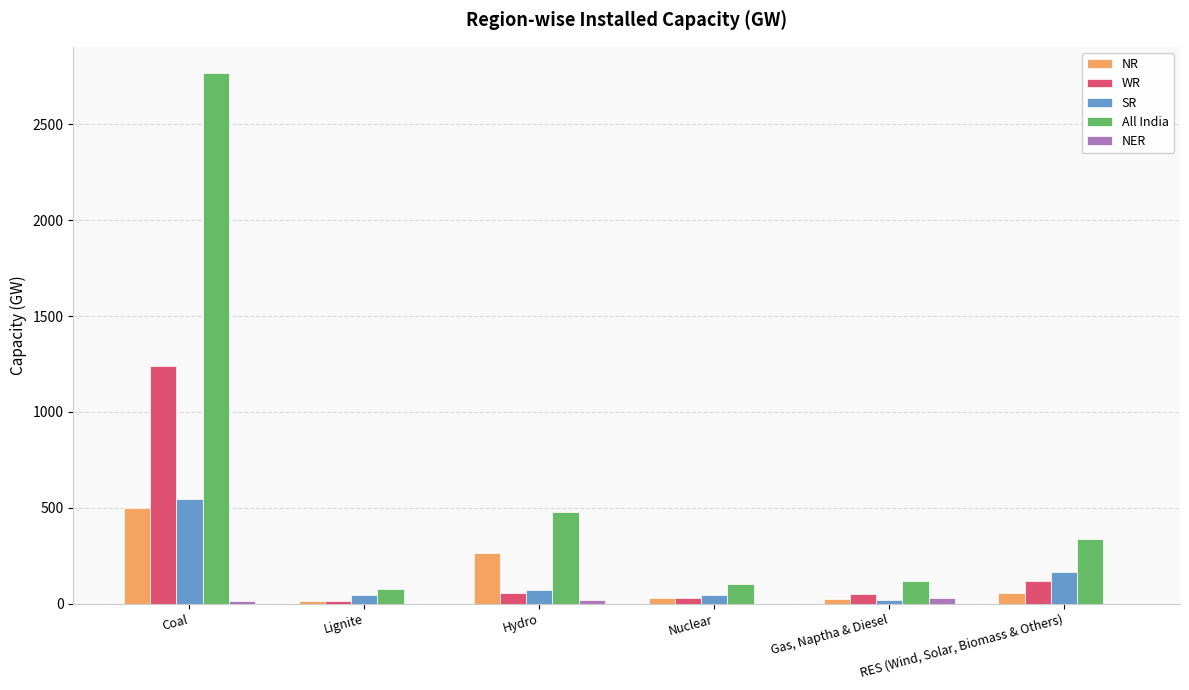

True or false: All India has a value of 117 at Gas, Naptha & Diesel.

True